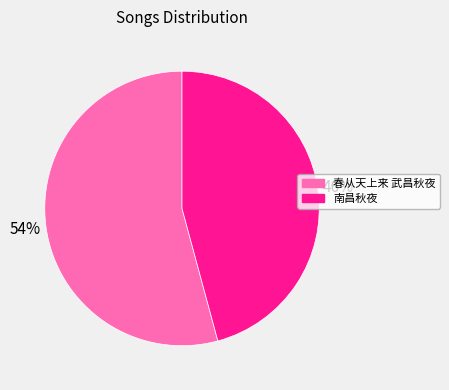

Which category has the smallest portion of the pie?

南昌秋夜